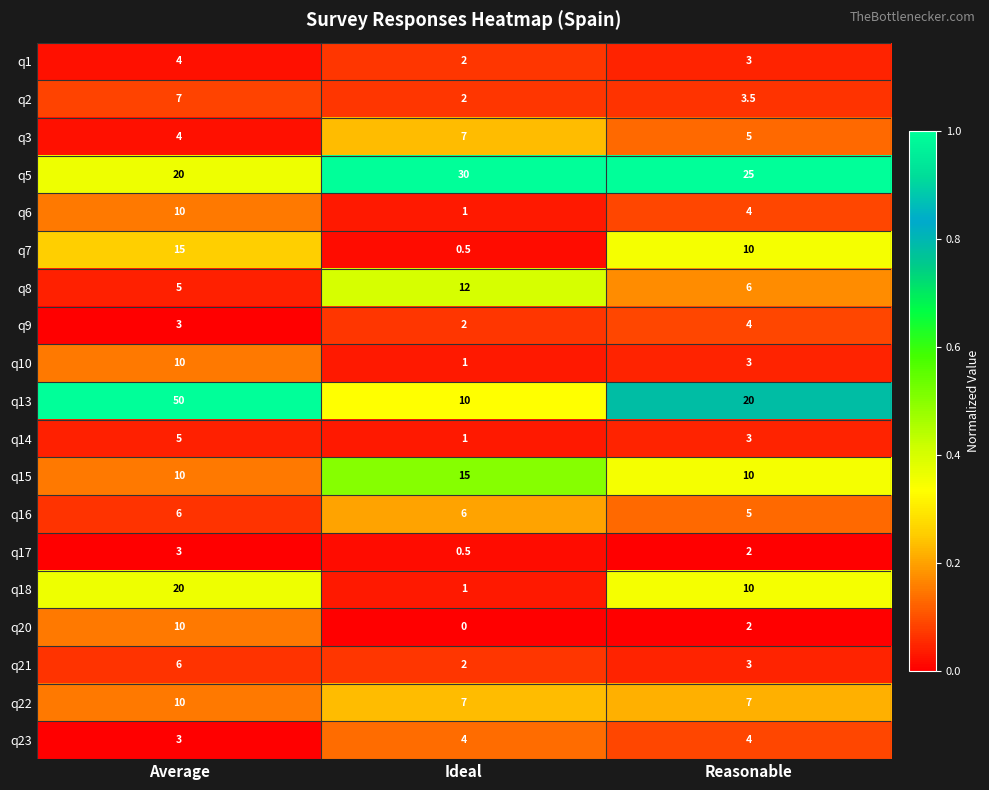

True or false: q21 has a value of 6.0 at Average.

True